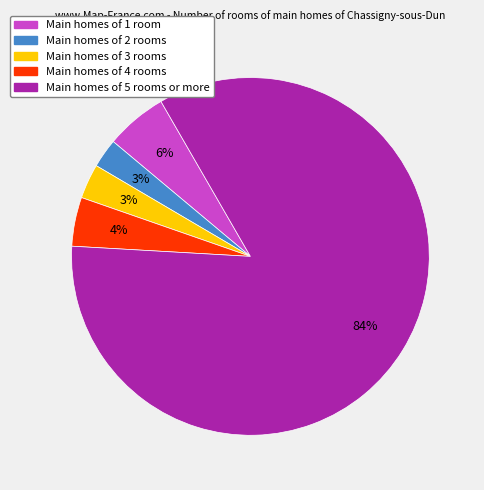

To the nearest percent, what is the average slice percentage?

20%